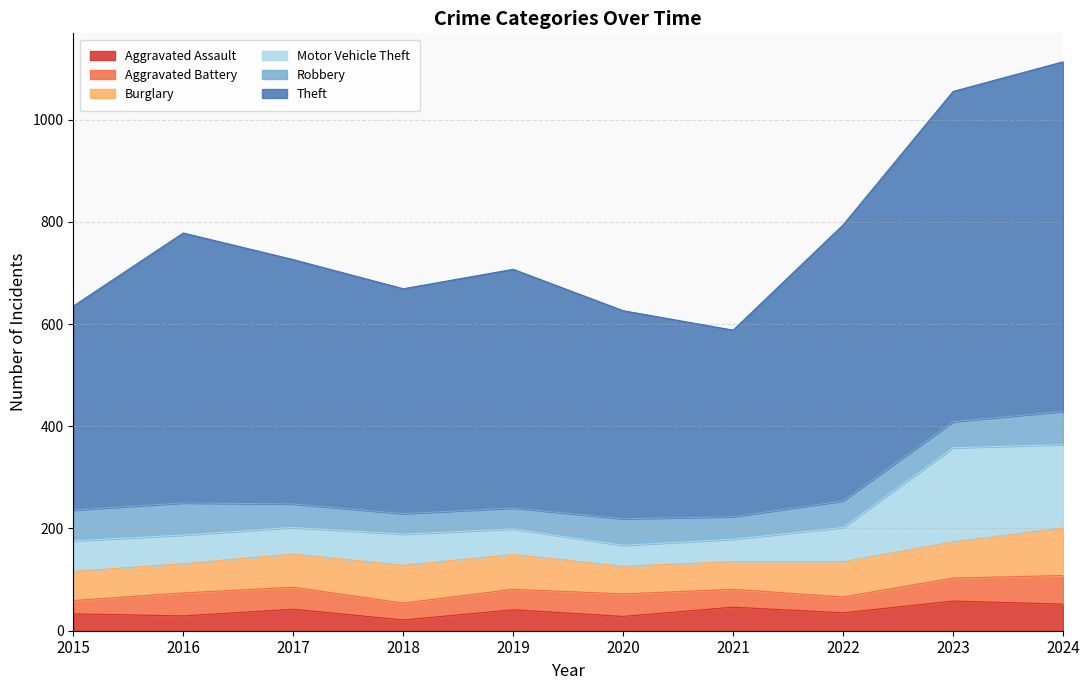

What is the lowest value of the Aggravated Assault series?

21